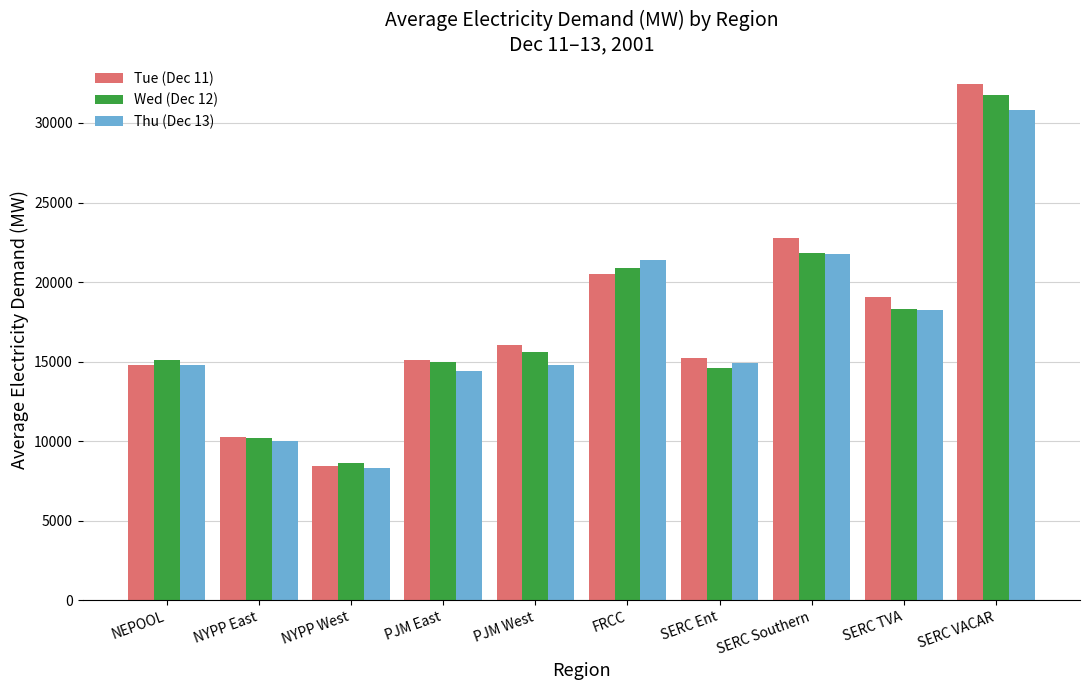

Rank the series by their maximum value, from highest to lowest.

Tue (Dec 11), Wed (Dec 12), Thu (Dec 13)